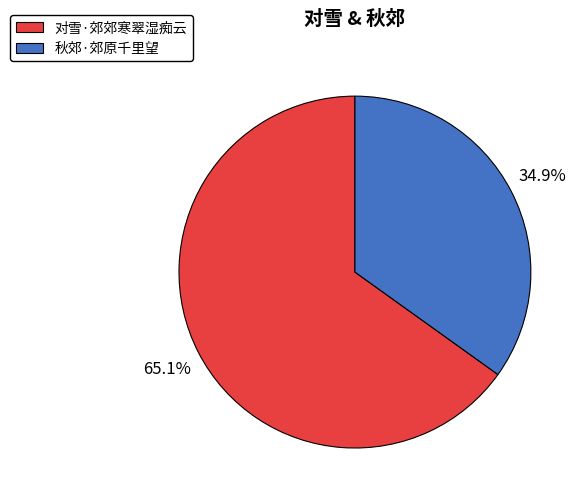

Is it true that 秋郊·郊原千里望 is 24% of the pie?

False